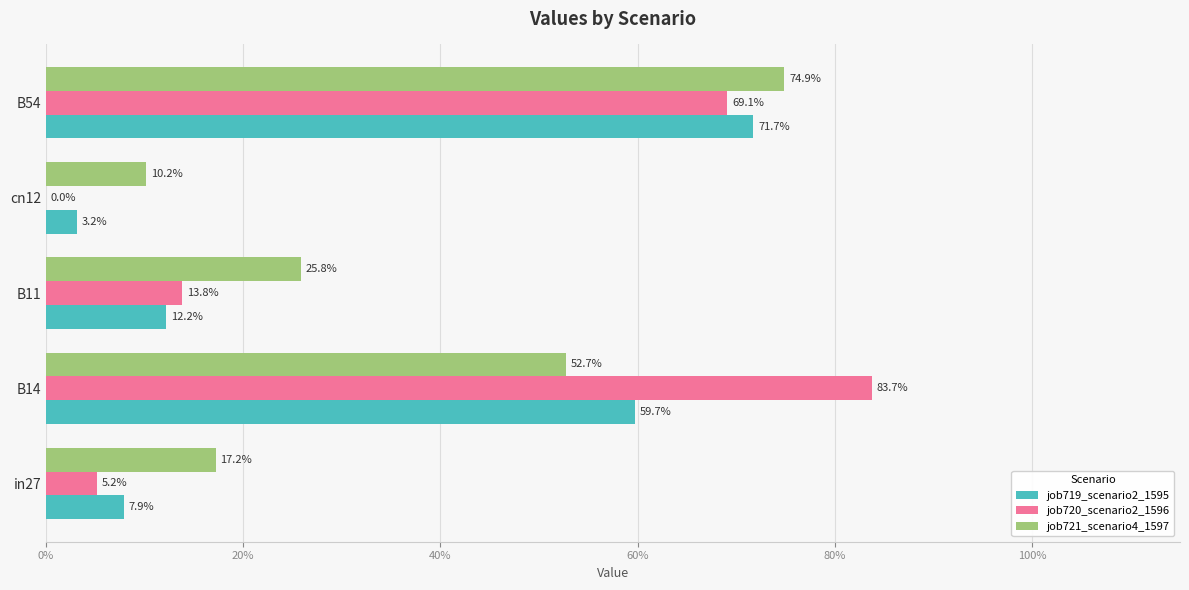

What are all the series names shown in the legend?

job719_scenario2_1595, job720_scenario2_1596, job721_scenario4_1597